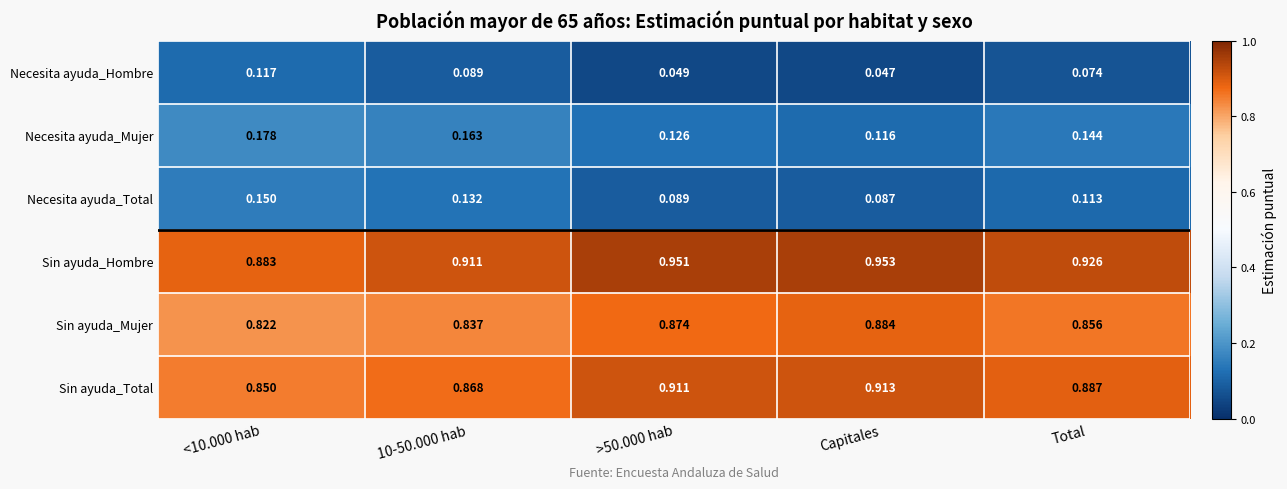

At which category does the chart reach its minimum across all series?

Capitales